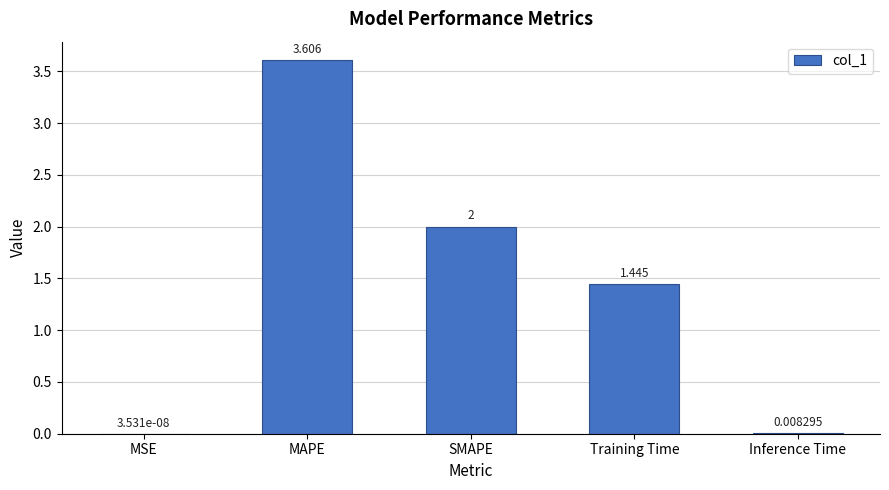

Which label corresponds to the largest value in the chart?

MAPE